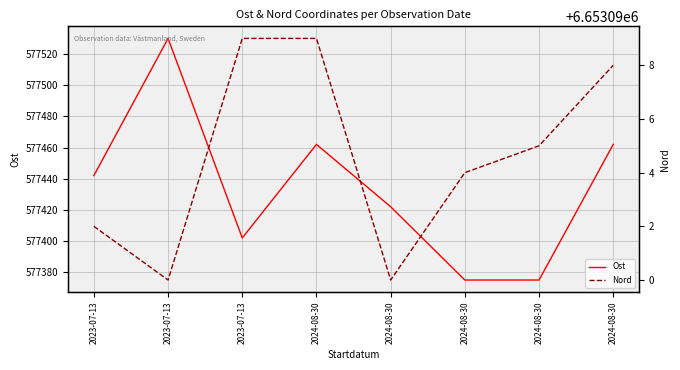

What is the maximum value for Ost?

577530